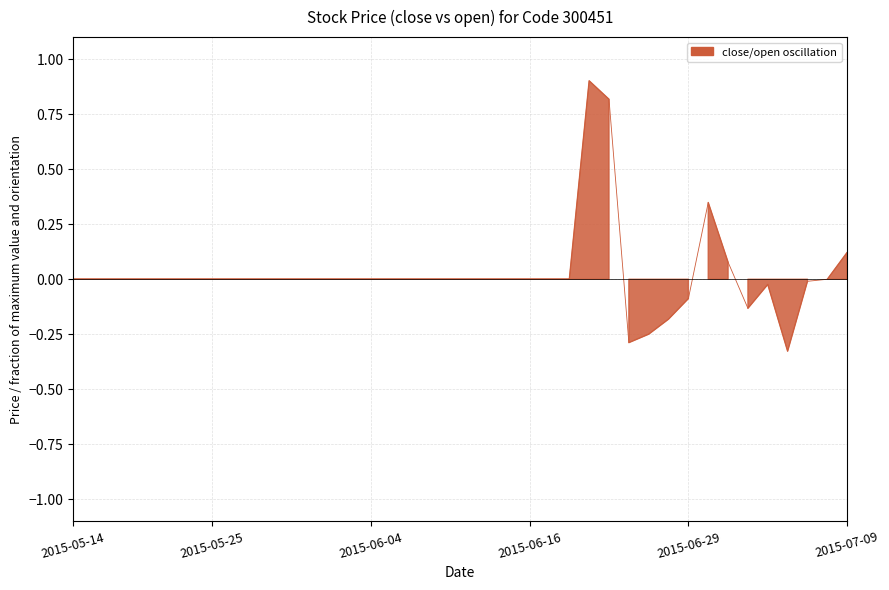

What is the minimum value shown in the chart?

-0.3